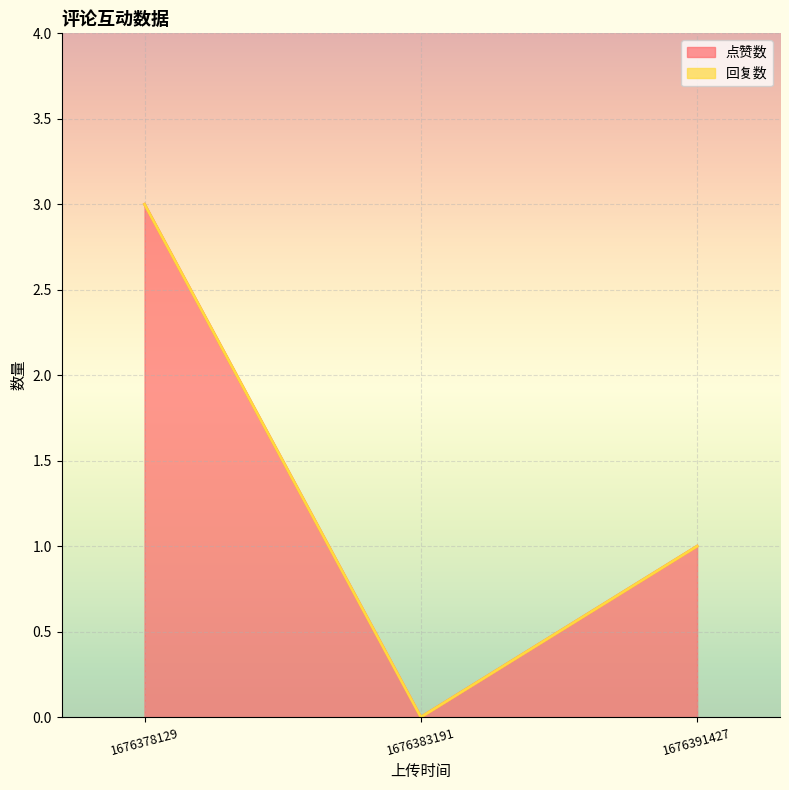

What is the difference between the maximum and second lowest values in the 点赞数 series?

2